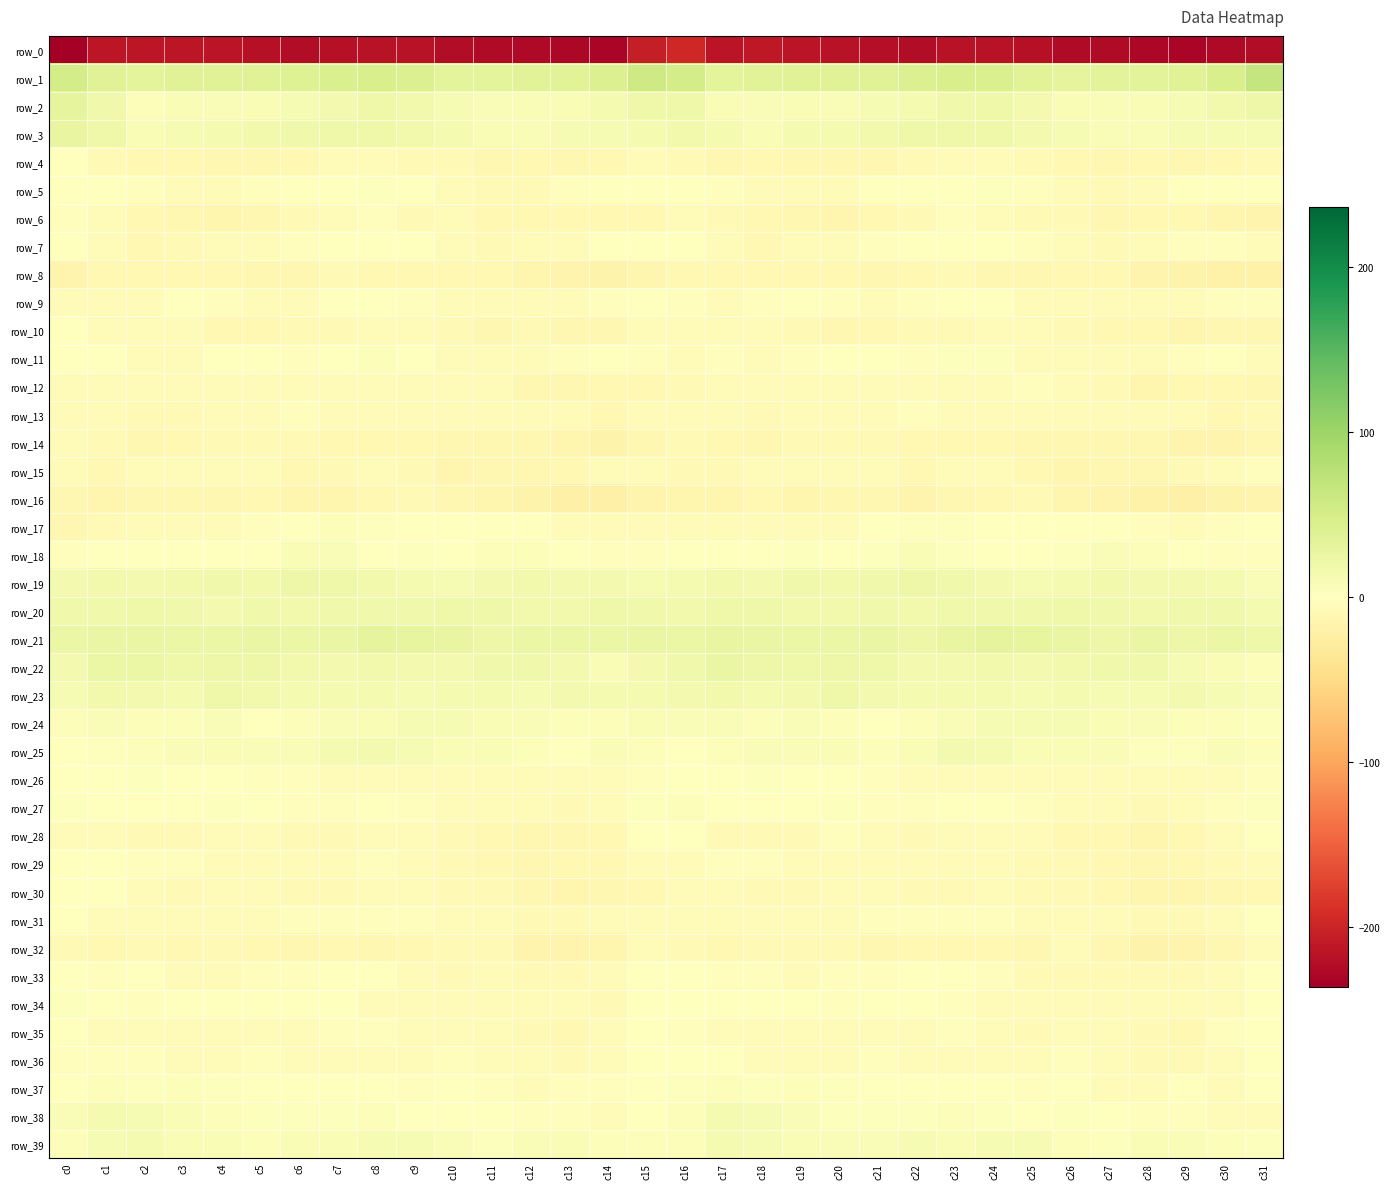

Between c18 and c1, which is larger?

c18